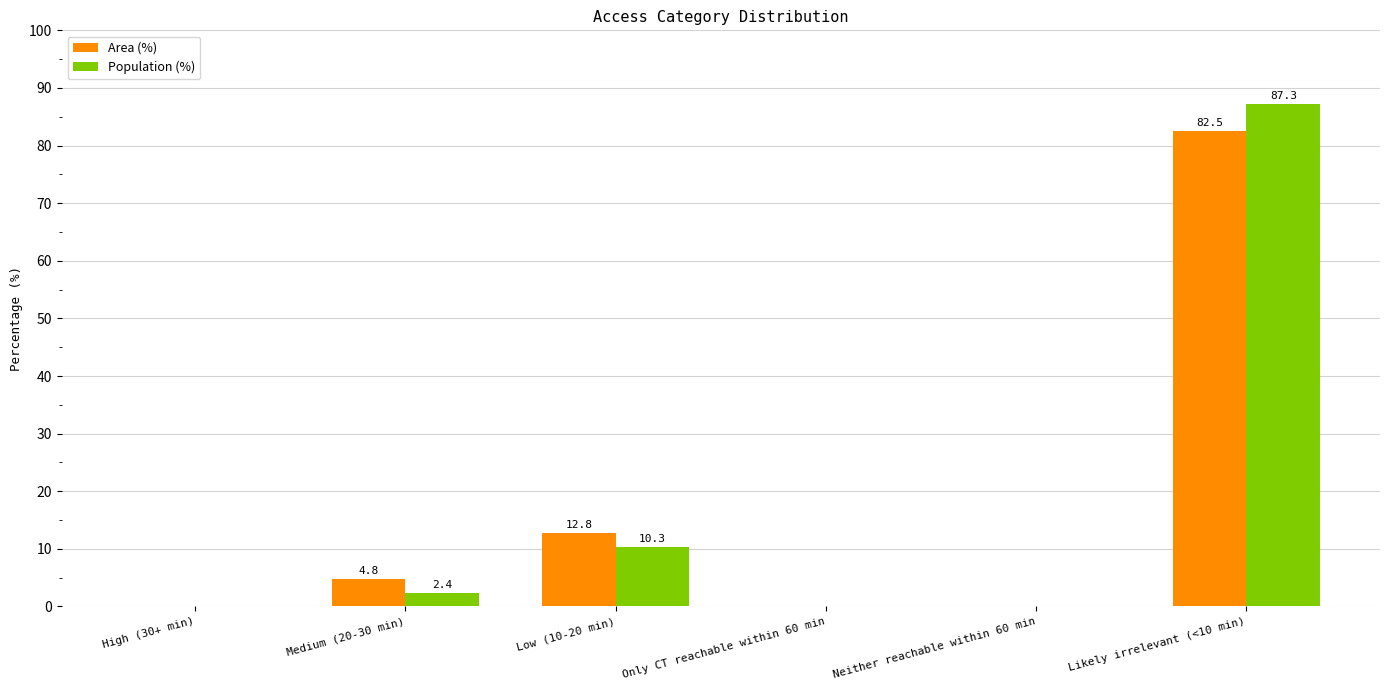

What is the sum of all Area (%) values?

100.1